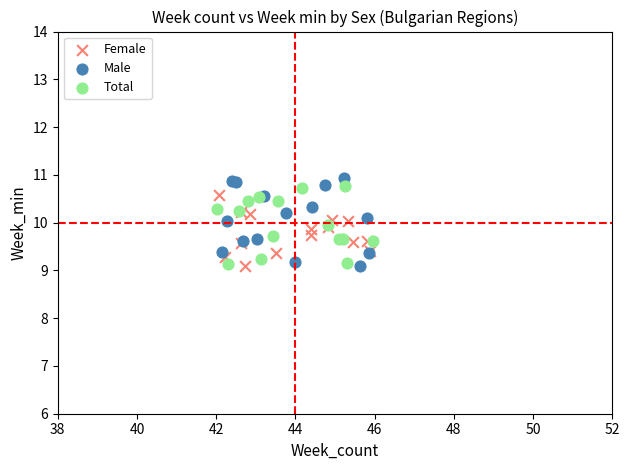

What are all the series names shown in the legend?

Female, Male, Total